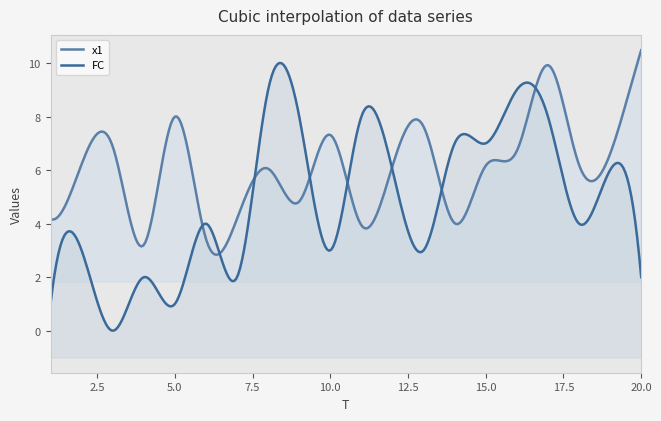

List the series in order of their overall mean, highest first.

x1, FC